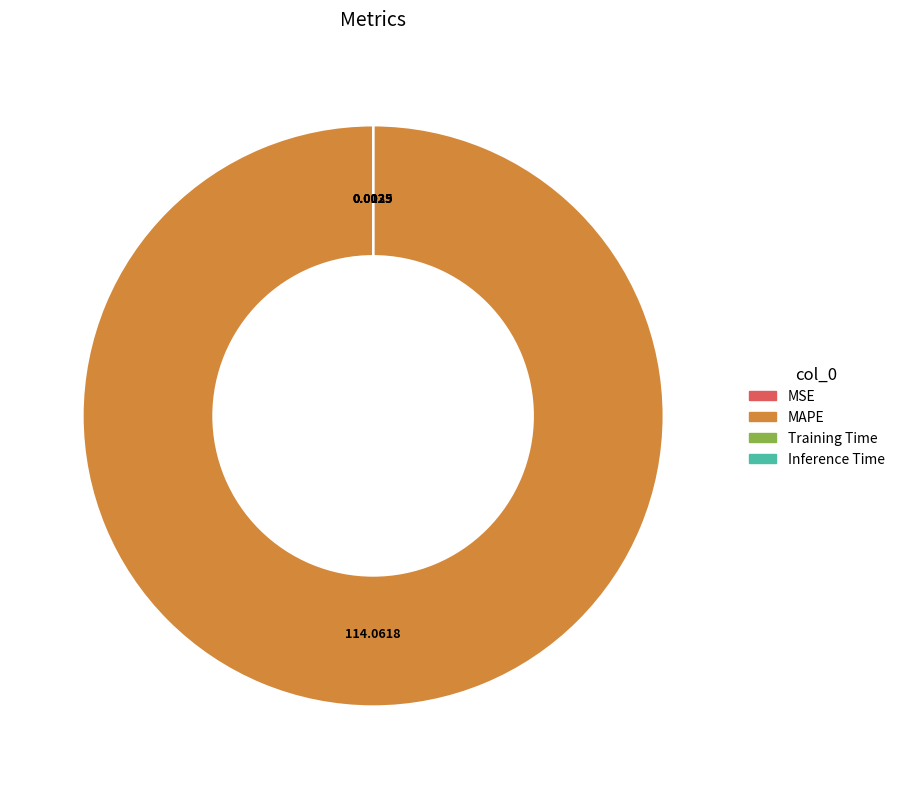

Is there any slice that represents more than half of the pie?

Yes